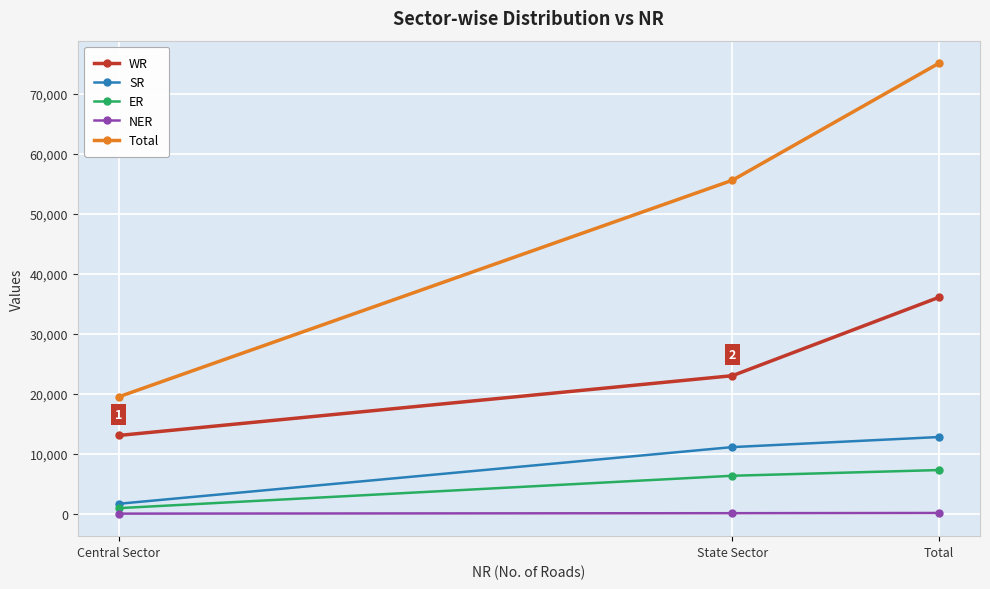

At which label does SR reach its minimum?

Central Sector